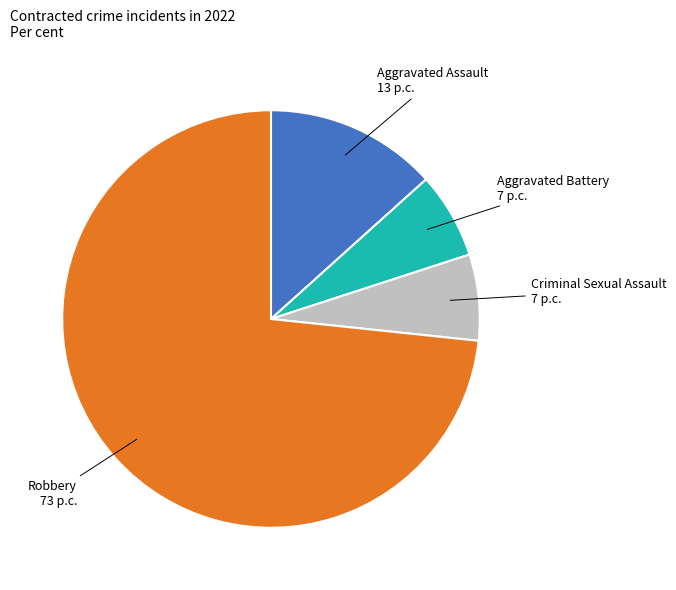

Do Aggravated Battery and Aggravated Assault together represent more than half of the pie?

No